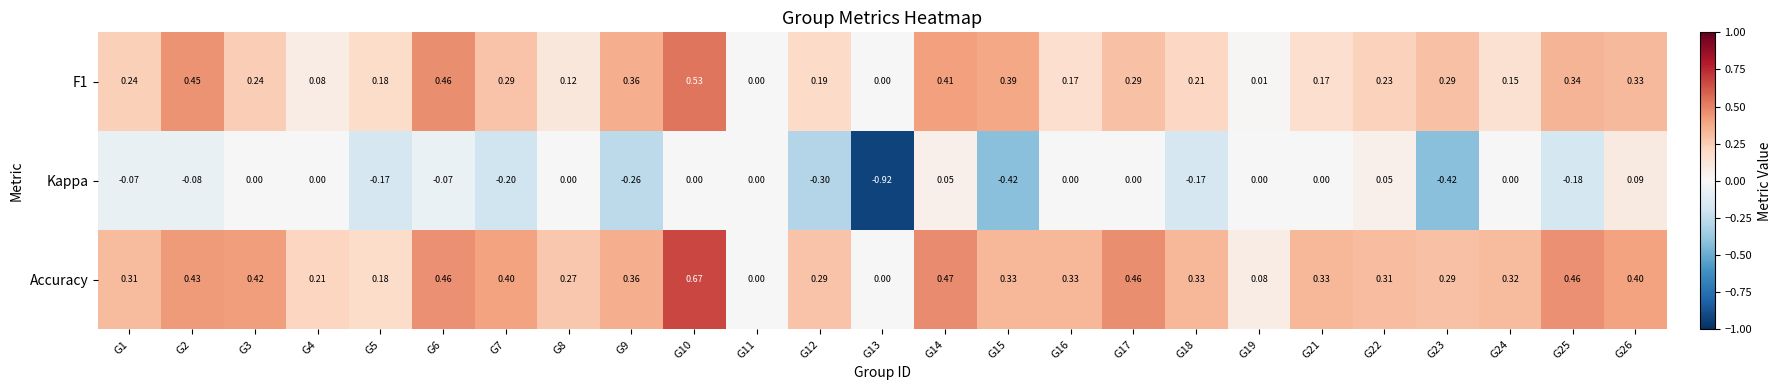

Which series has the widest spread of values?

Kappa